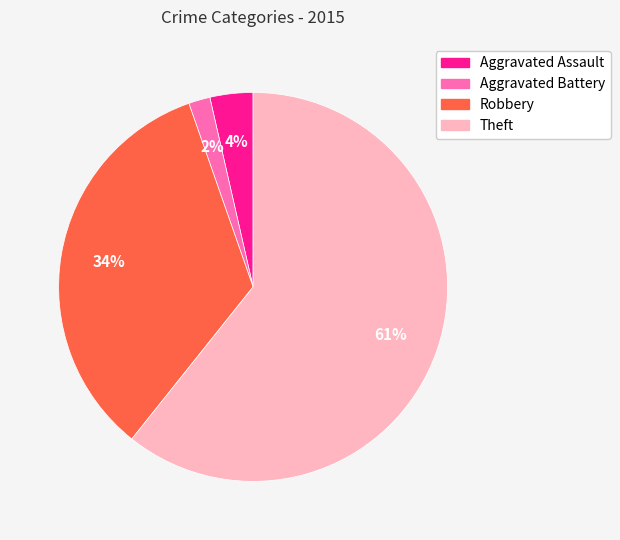

Which category has the biggest portion of the pie?

Theft